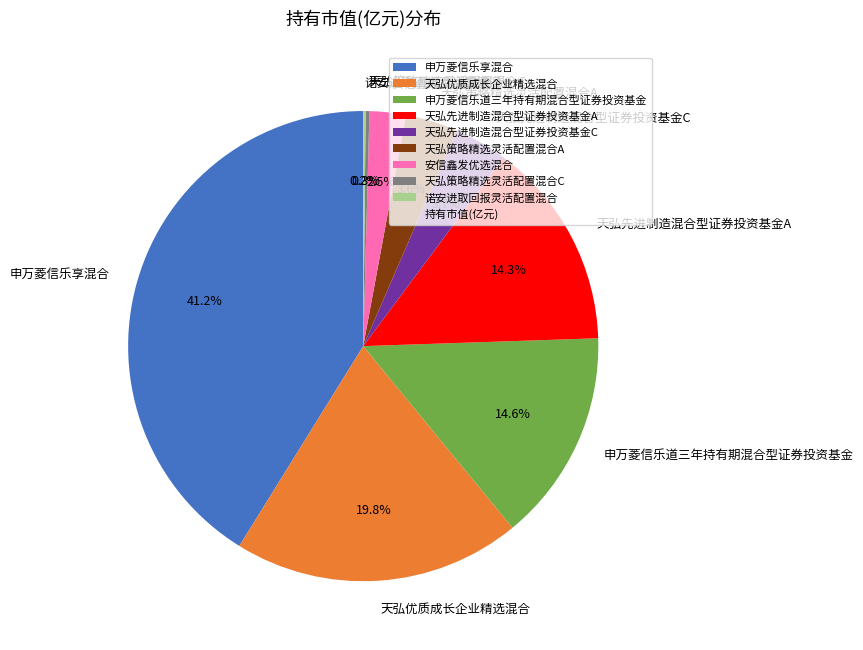

Do 天弘先进制造混合型证券投资基金A and 申万菱信乐享混合 together represent more than half of the pie?

Yes